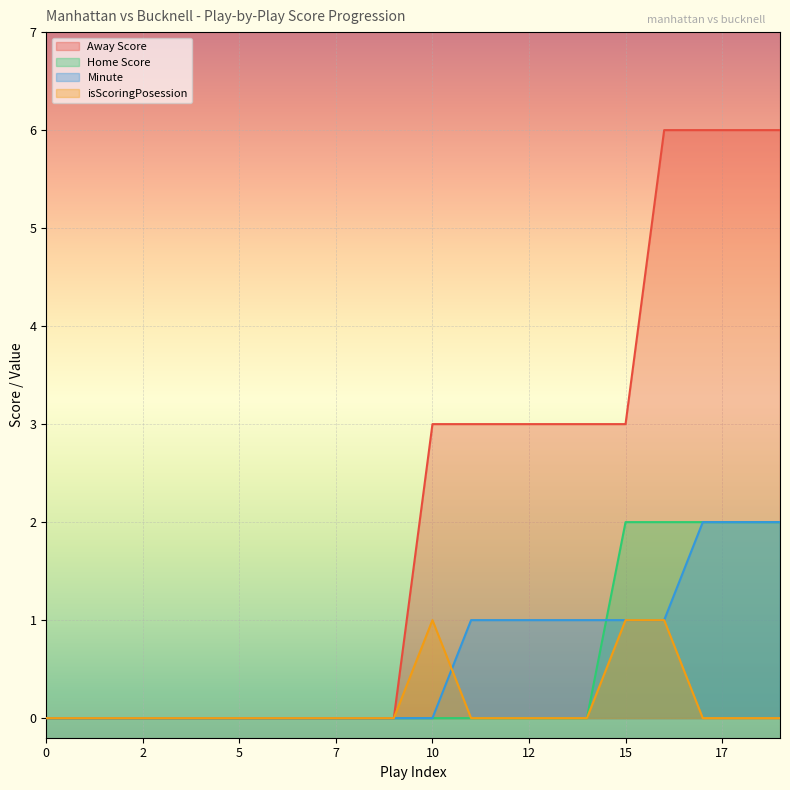

Which series has the largest total across all categories?

Away Score